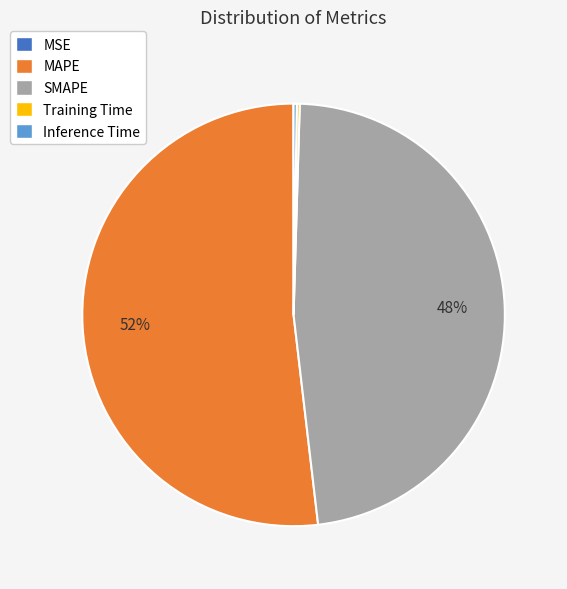

Combined, do MAPE and SMAPE account for over 50%?

Yes